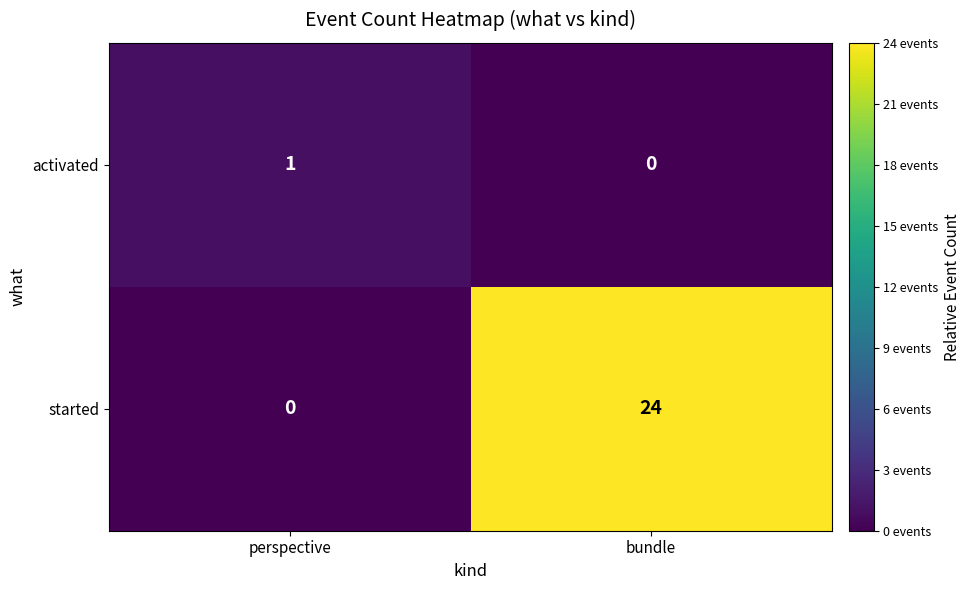

Which label corresponds to the largest value in the chart?

bundle